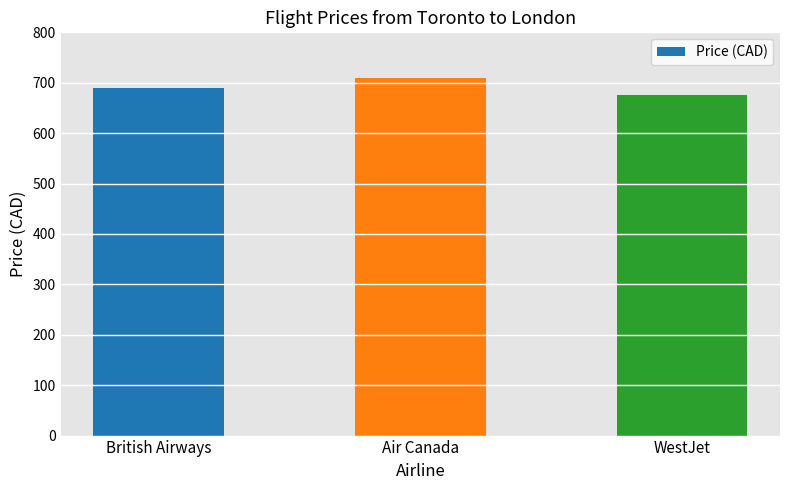

The chart shows a value of 1044 at British Airways. True or false?

False